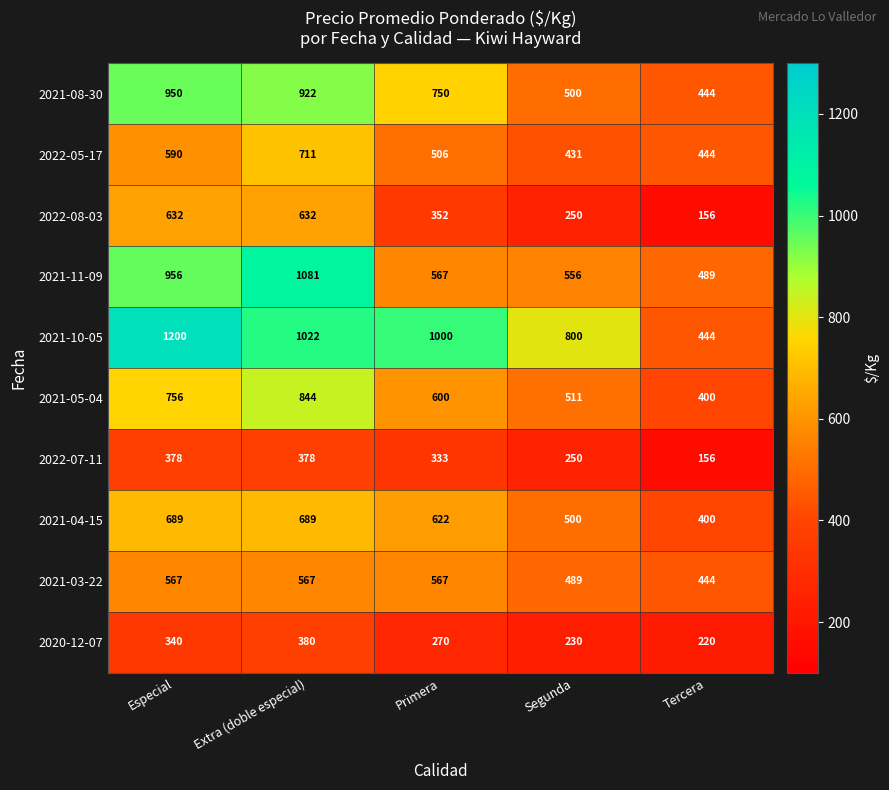

Which series has the largest total across all categories?

2021-10-05